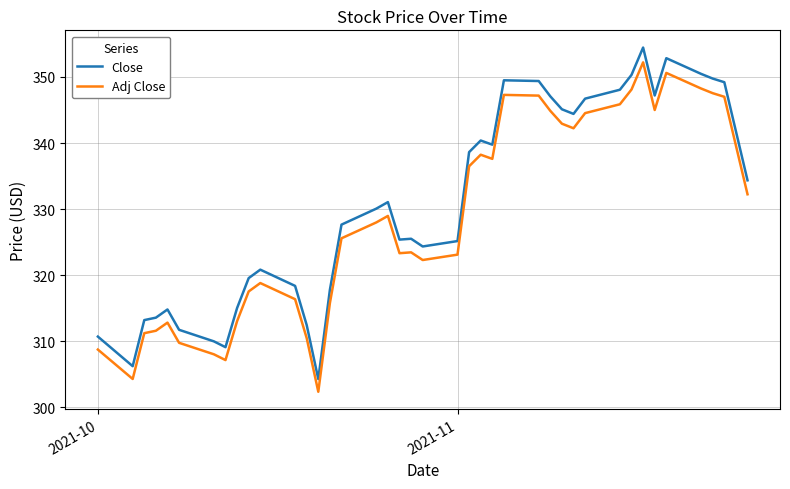

True or false: Close and Adj Close cross at least once.

False